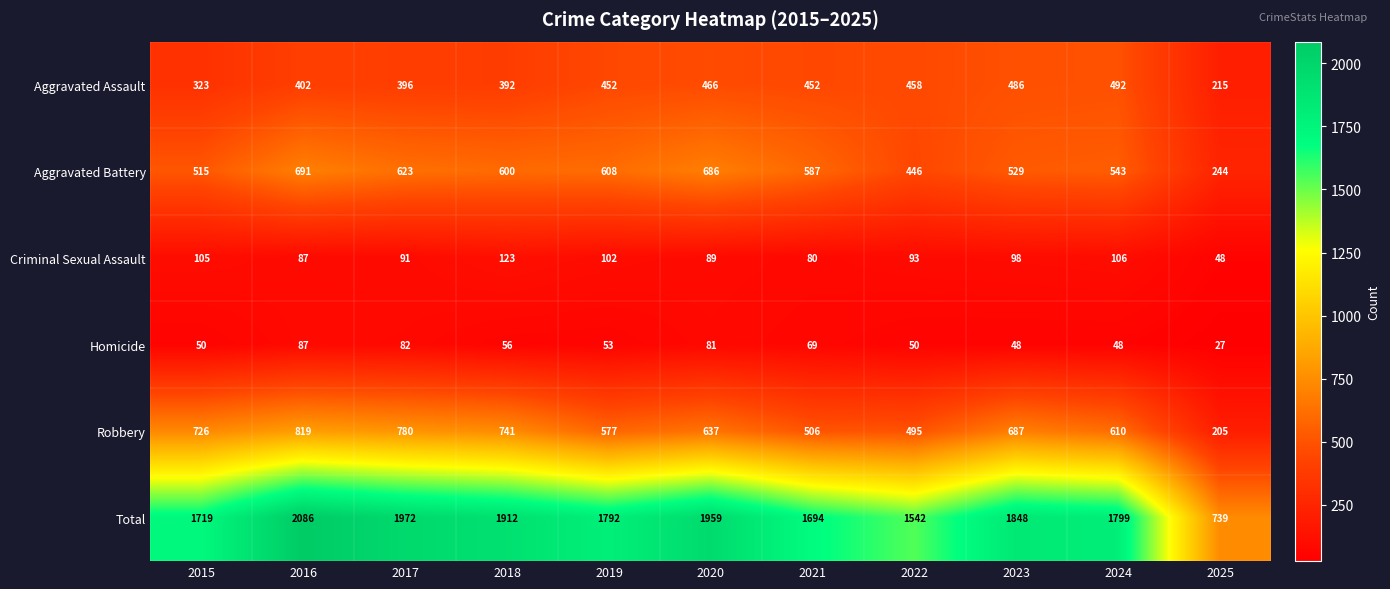

How many categories are shown in the chart?

11